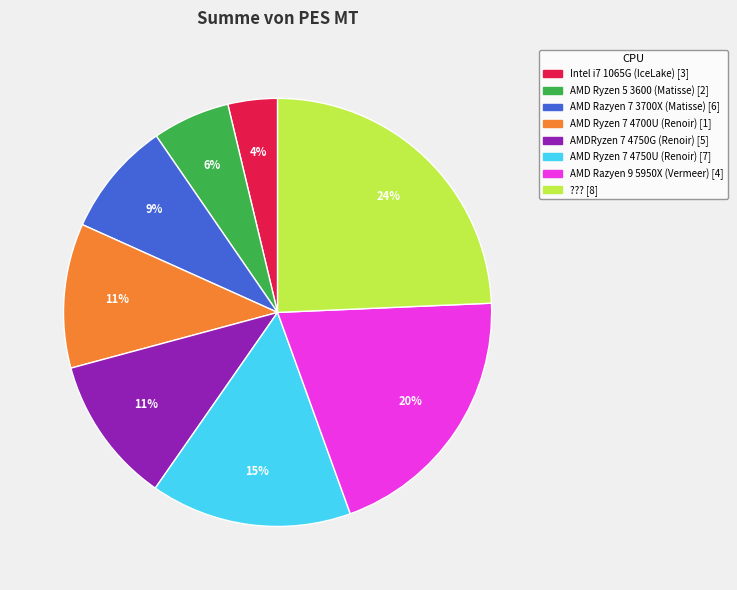

Is the sum of AMD Razyen 7 3700X (Matisse) [6] and AMD Razyen 9 5950X (Vermeer) [4] greater than half?

No